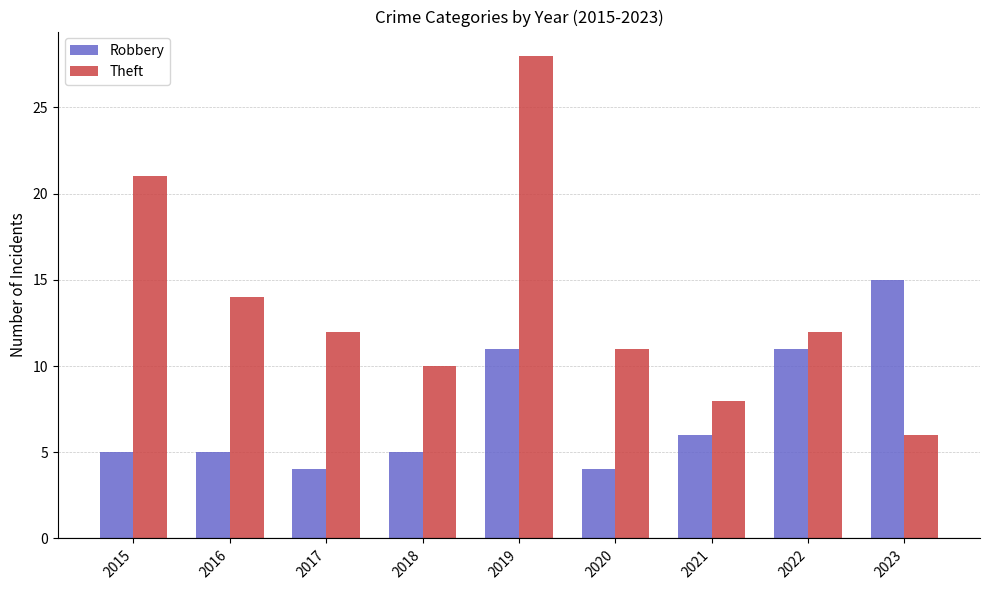

Rank the series by their average value, from lowest to highest.

Robbery, Theft